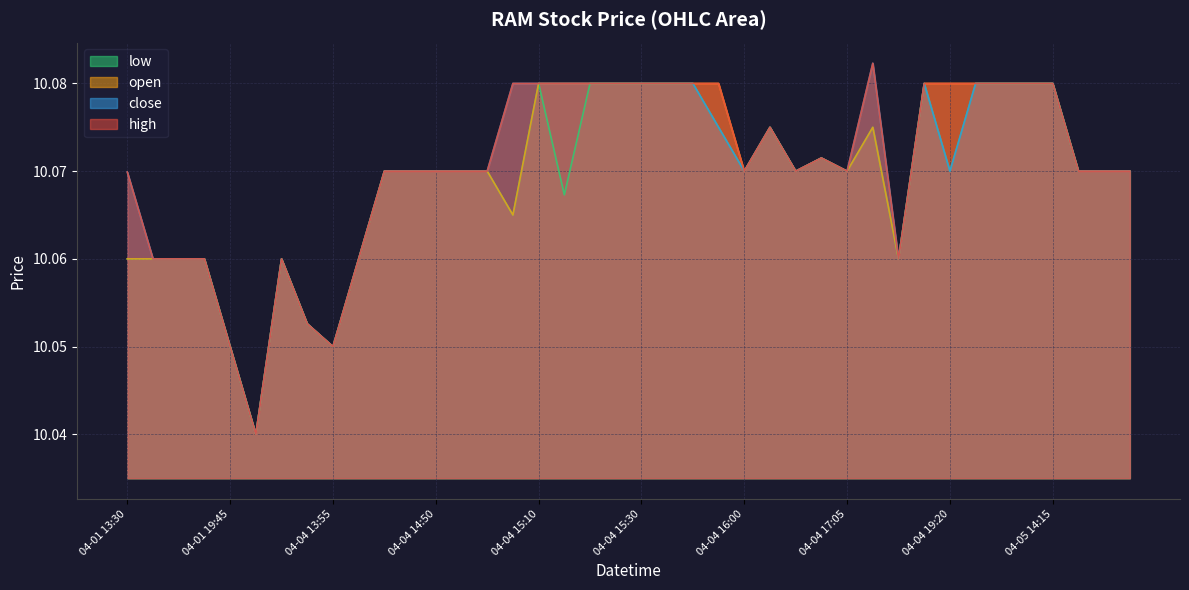

How many close values are between 10 and 11?

40